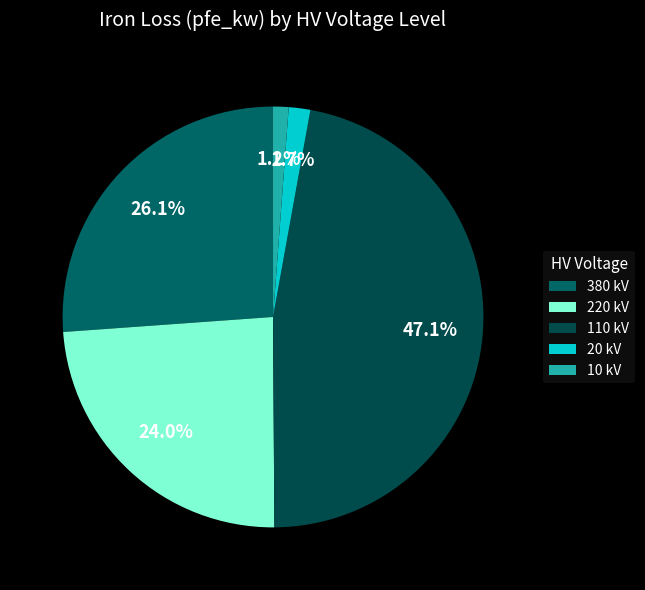

Is there any slice that represents more than half of the pie?

No